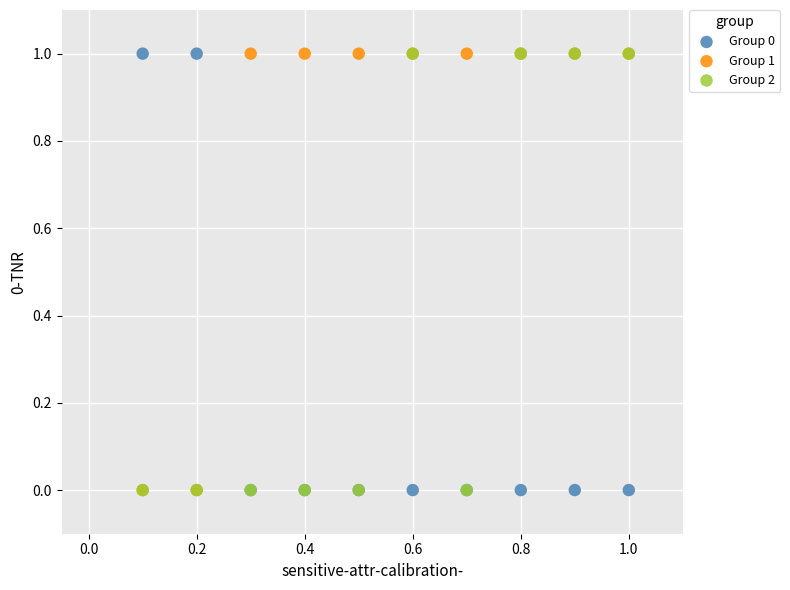

What are all the series names shown in the legend?

Group 0, Group 1, Group 2